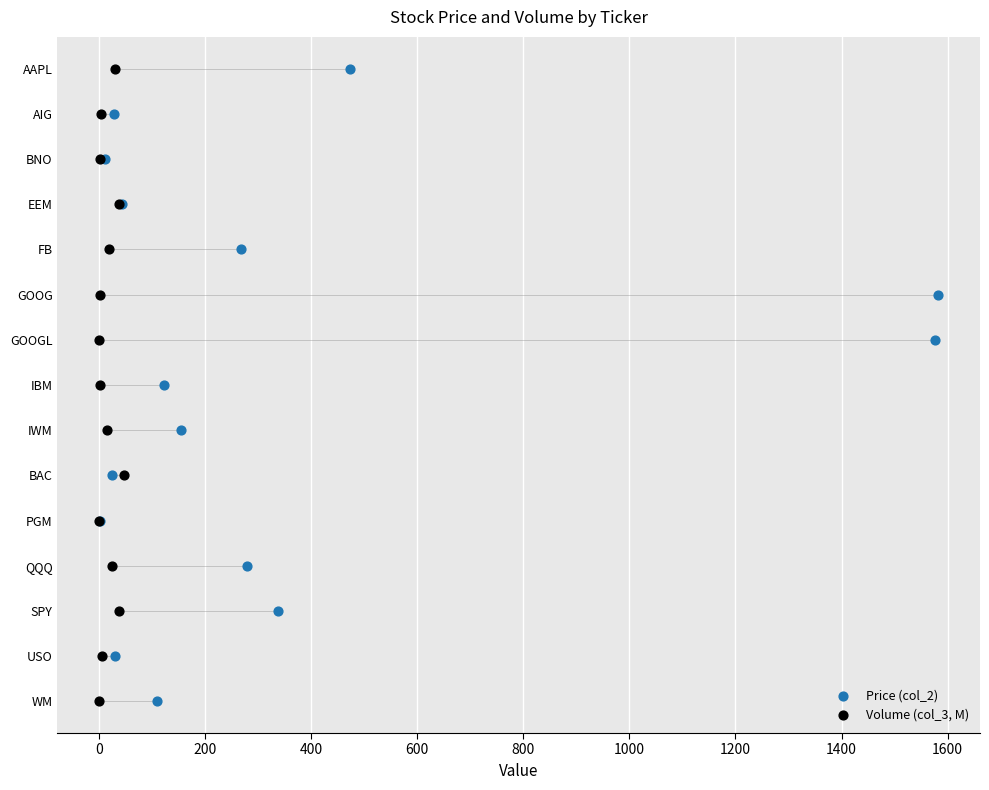

Which series reaches the minimum Y coordinate?

Price (col_2)